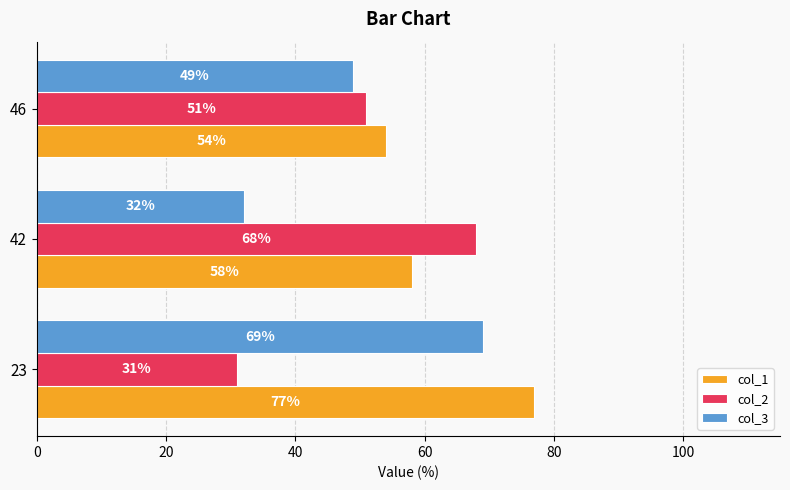

What is the difference between the maximum and minimum values in the col_2 series?

37